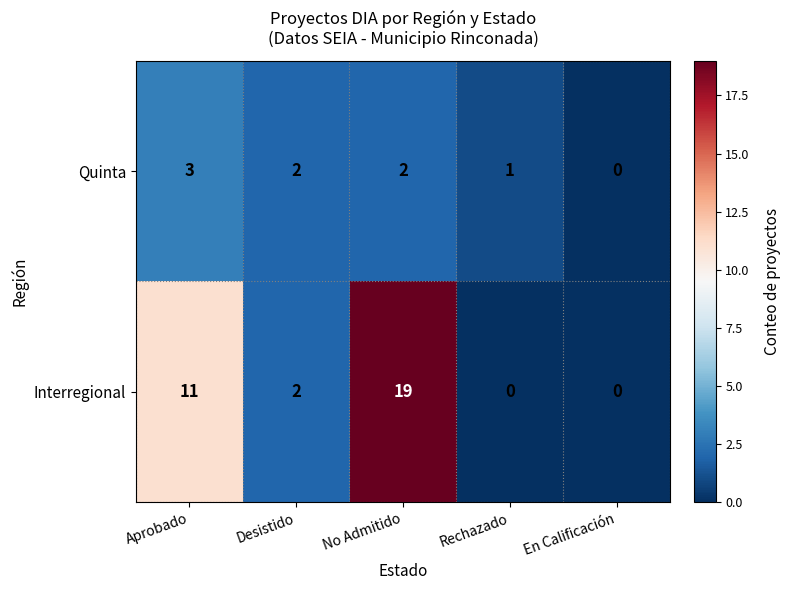

The Interregional series shows 11 at Aprobado. True or false?

True